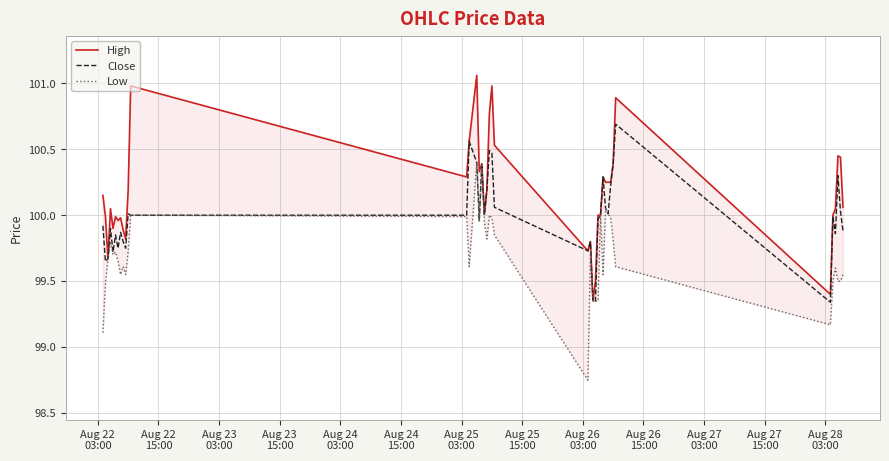

How many categories are shown in the chart?

40